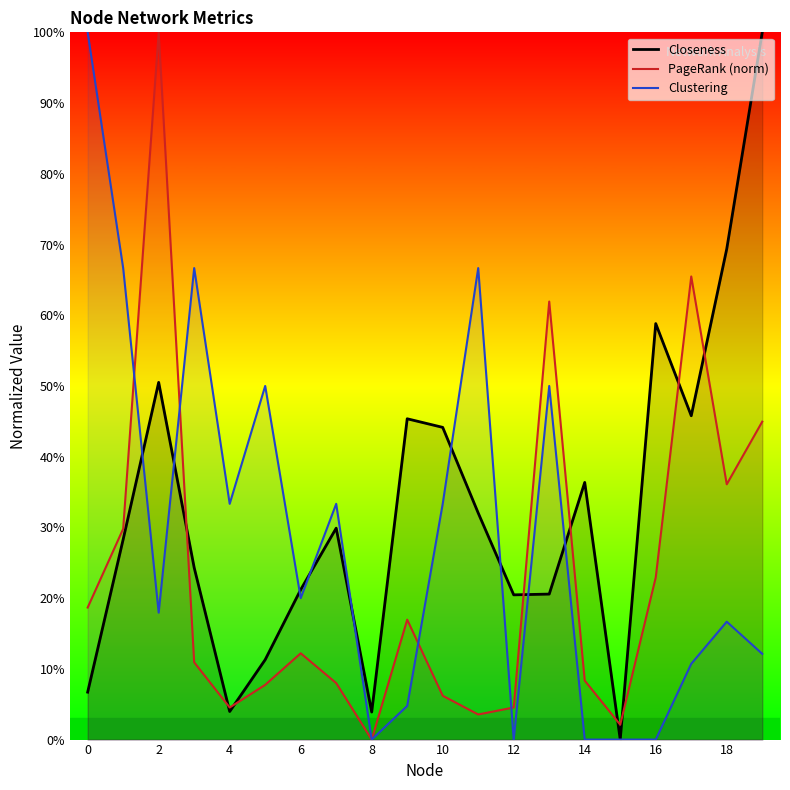

True or false: PageRank (norm) and Clustering intersect in this chart.

True